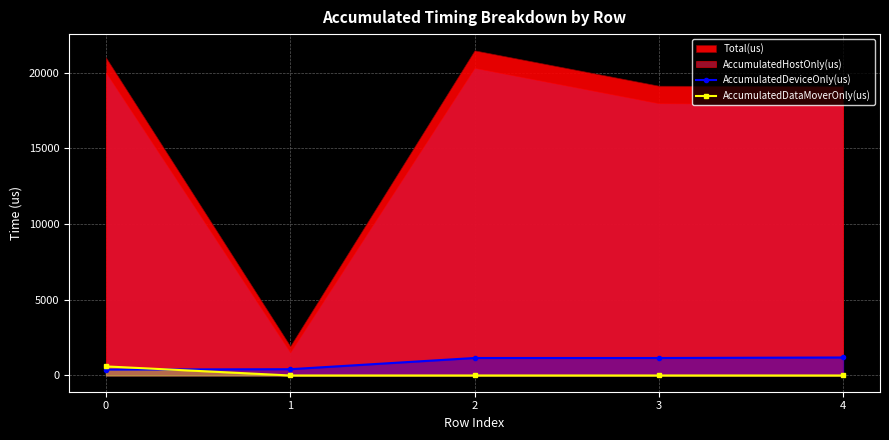

The value of AccumulatedDataMoverOnly(us) at 0 is 352.6. True or false?

False